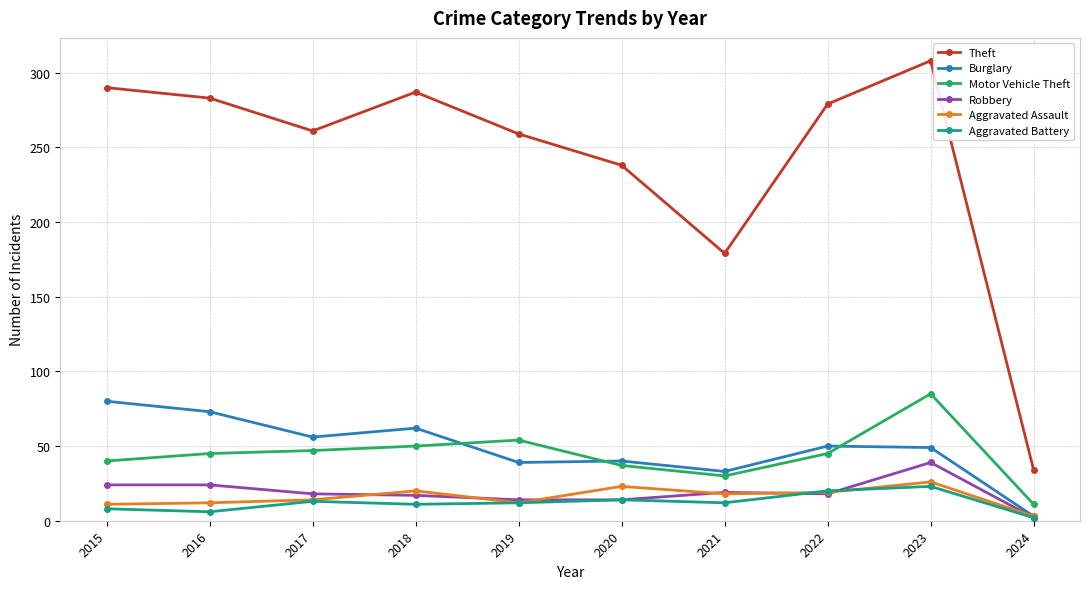

True or false: Burglary and Theft cross at least once.

False